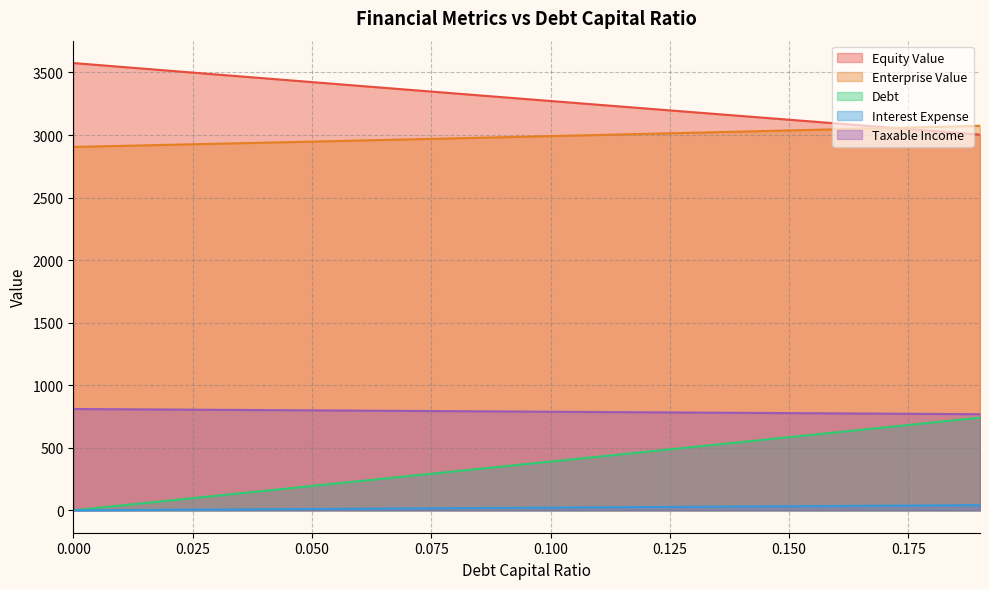

How many times do Enterprise Value and Equity Value cross each other?

1